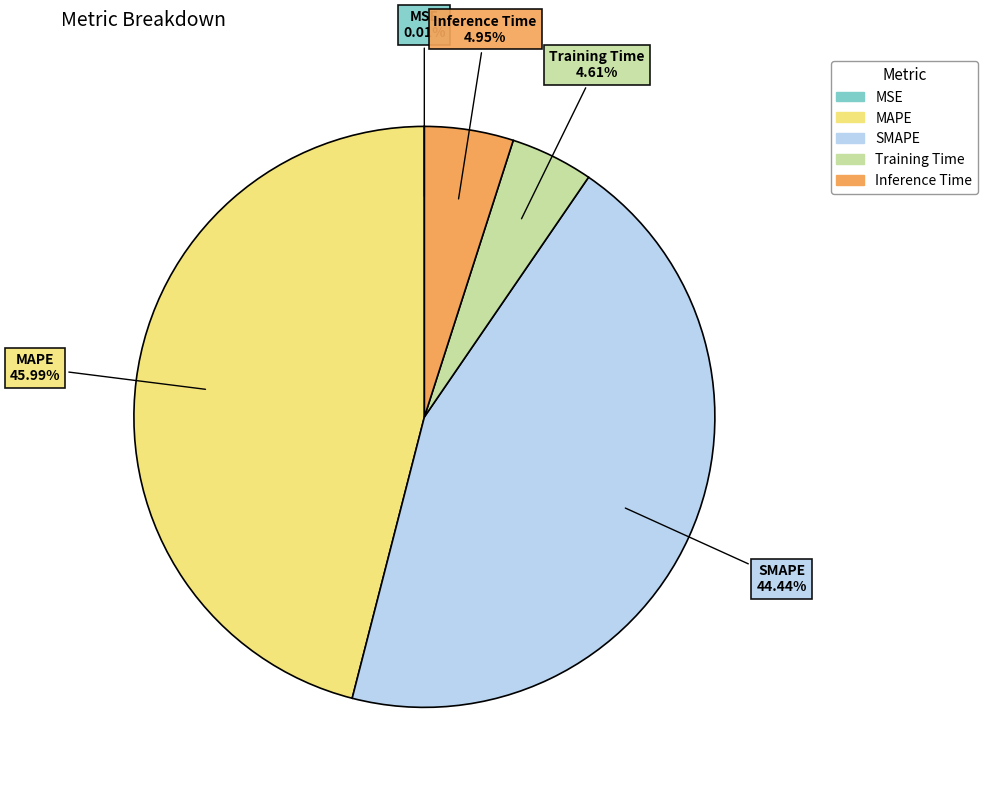

Combined, what portion of the pie is Inference Time and Training Time?

9.6%